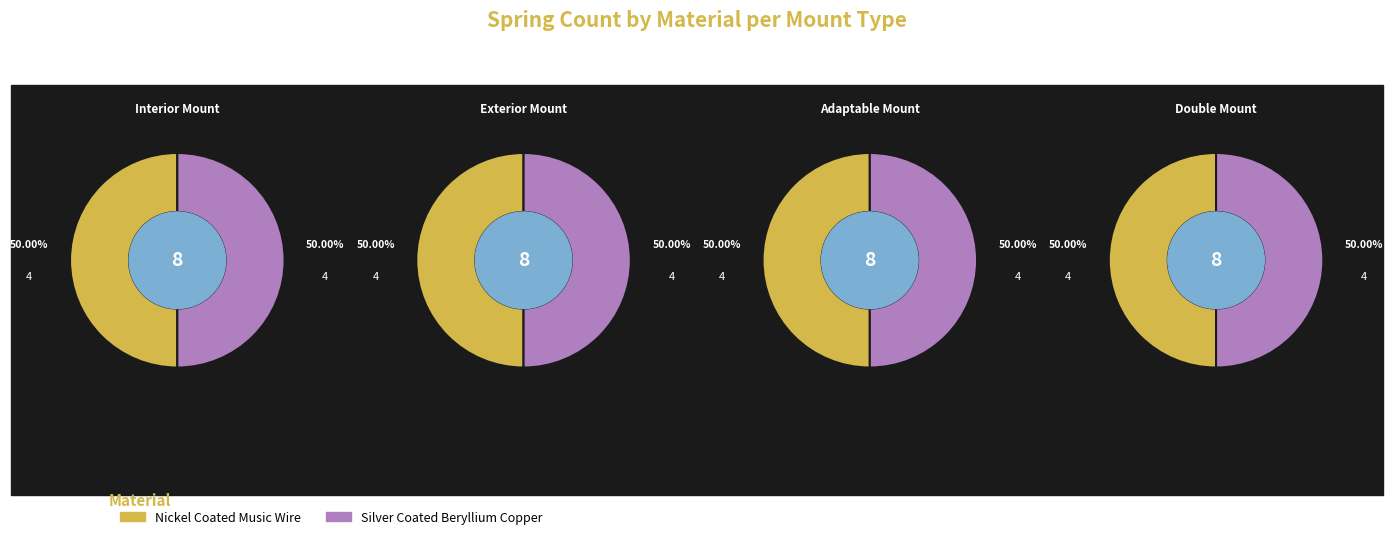

Which category accounts for the majority?

Silver Coated Beryllium Copper